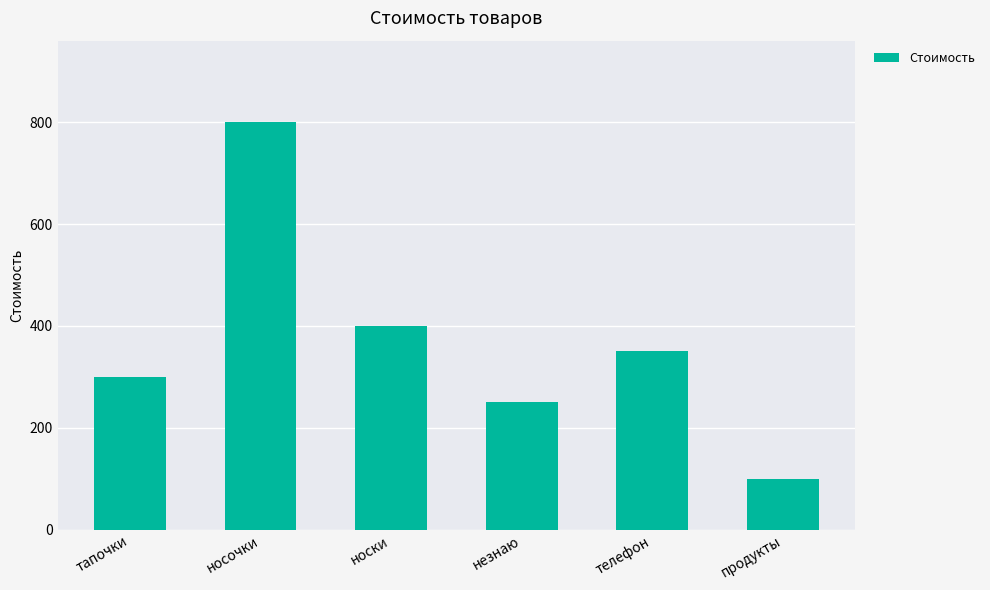

What is the difference between the second highest and second lowest values?

150